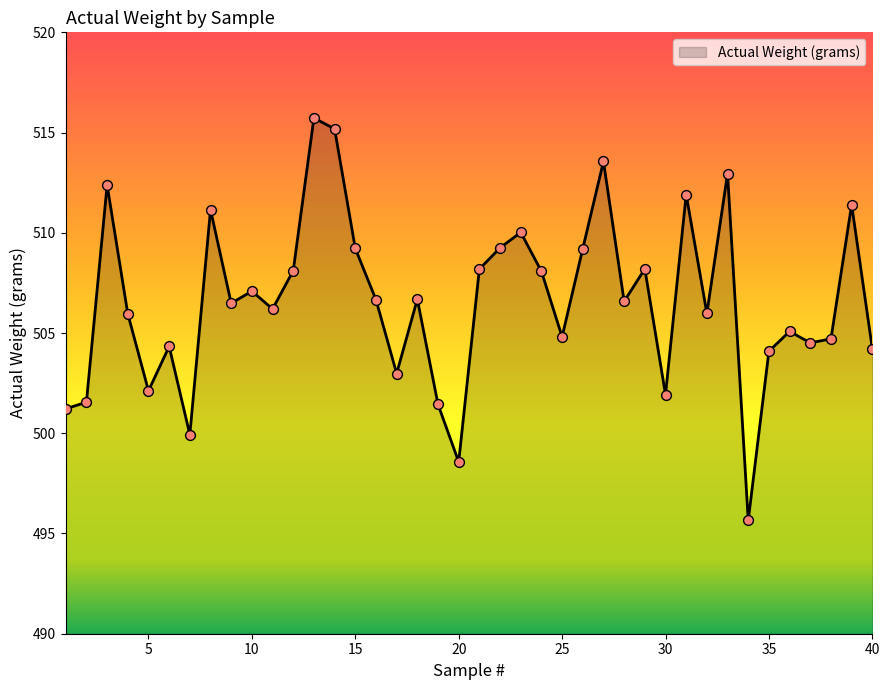

What is the greatest value displayed?

515.7